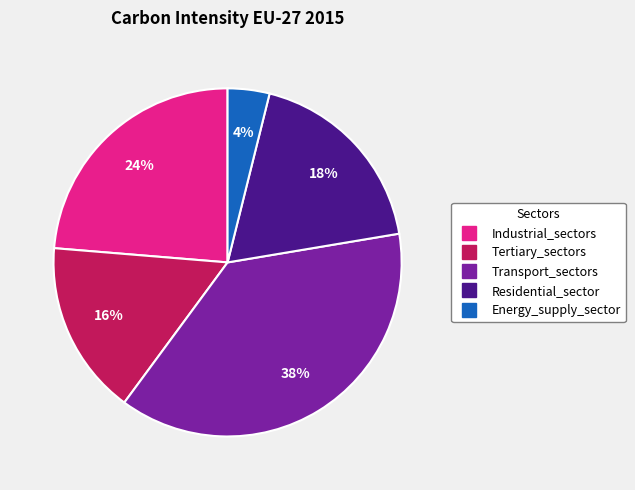

Is Residential_sector the majority of the pie?

No